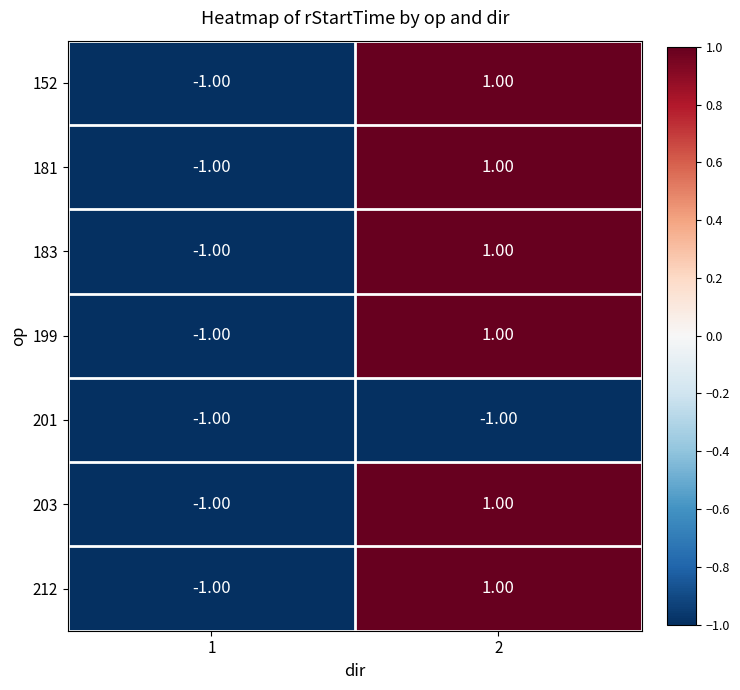

List the labels in order of 199 value, smallest first.

1, 2